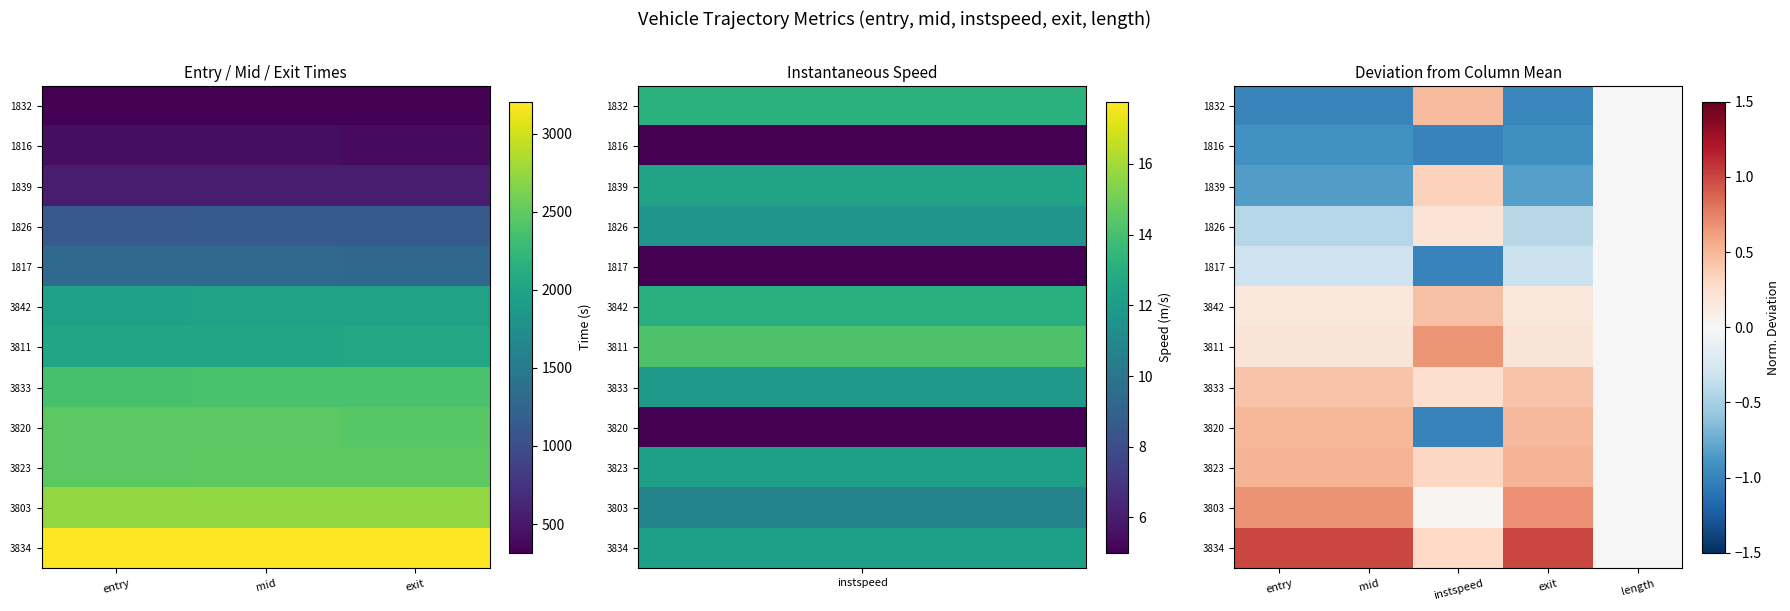

How many data points in 1816 are less than 0?

4